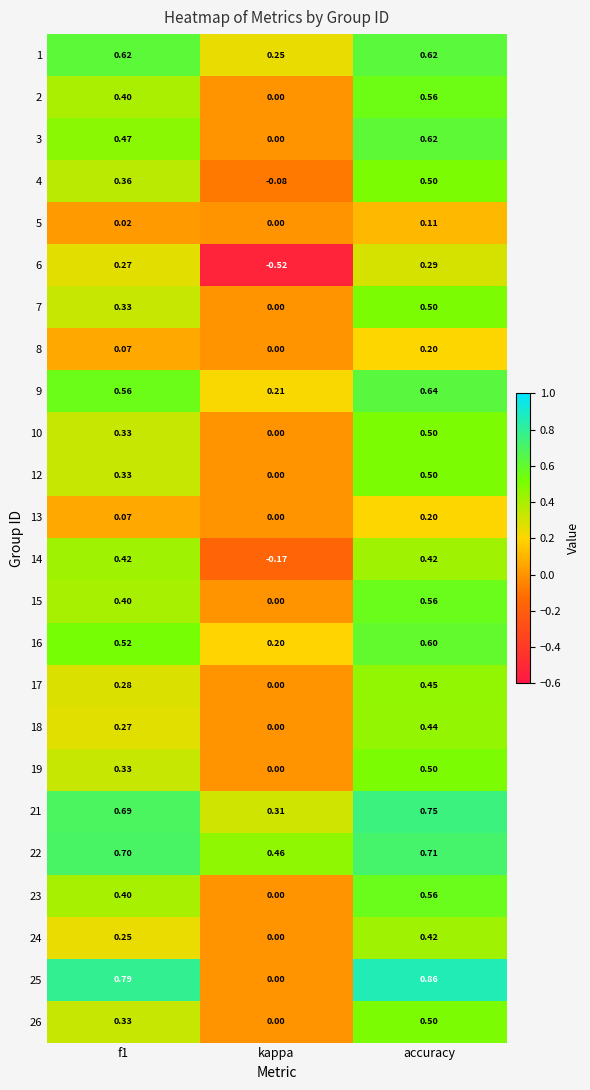

Is the value of 23 at accuracy greater than the value of 12 at kappa?

Yes